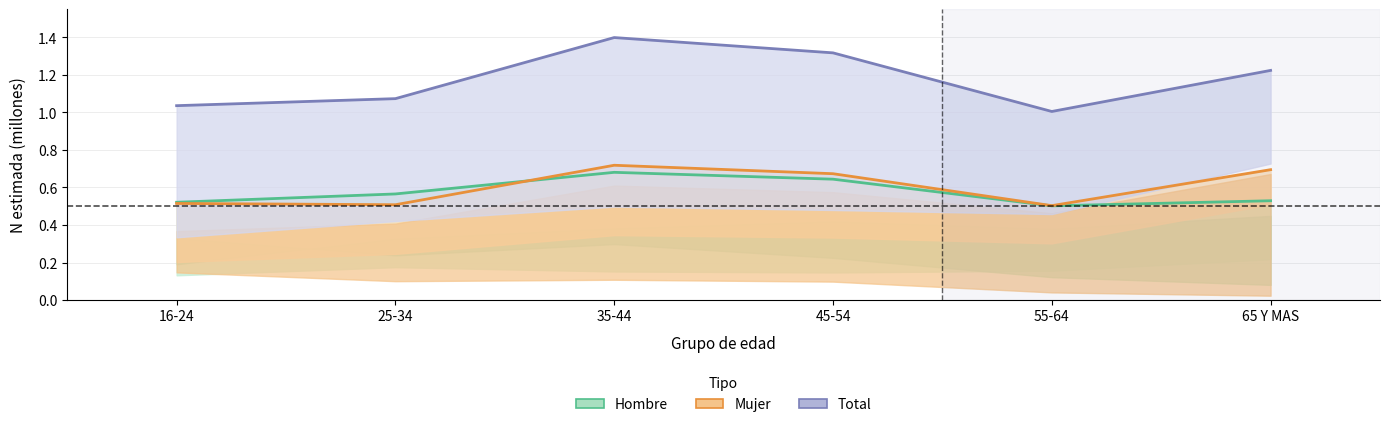

What is the value of the Total N estimada point at the 4th from the left?

1.3